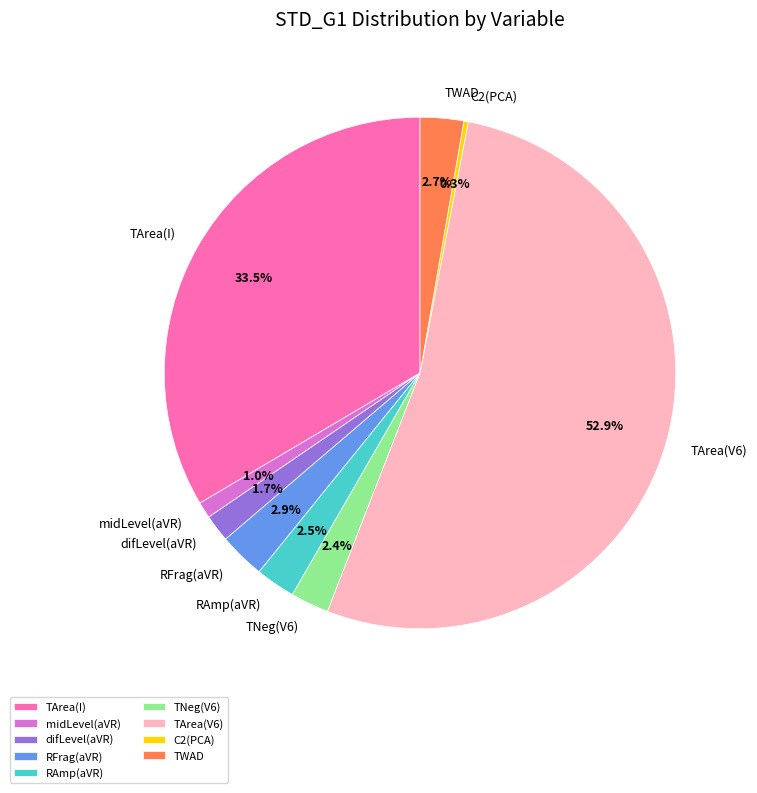

To the nearest percent, what portion does TWAD represent?

3%